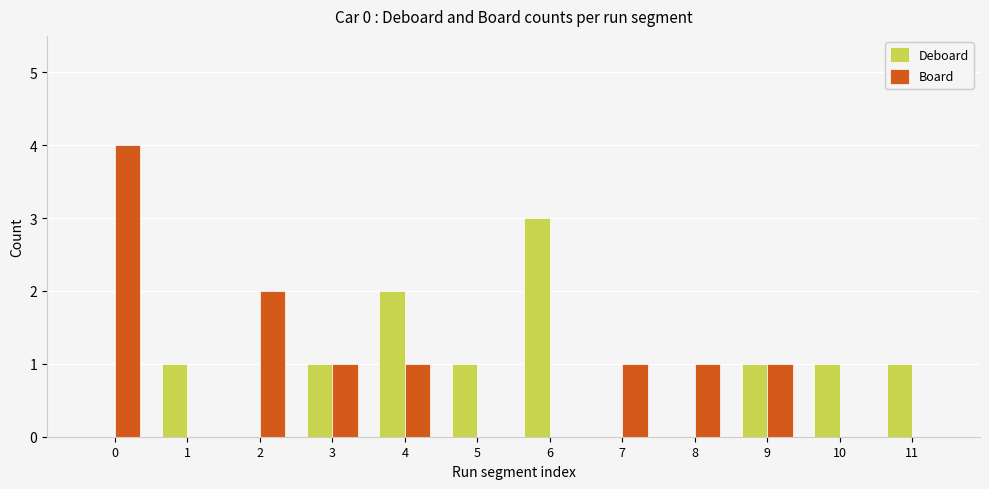

Are the bars horizontal?

No